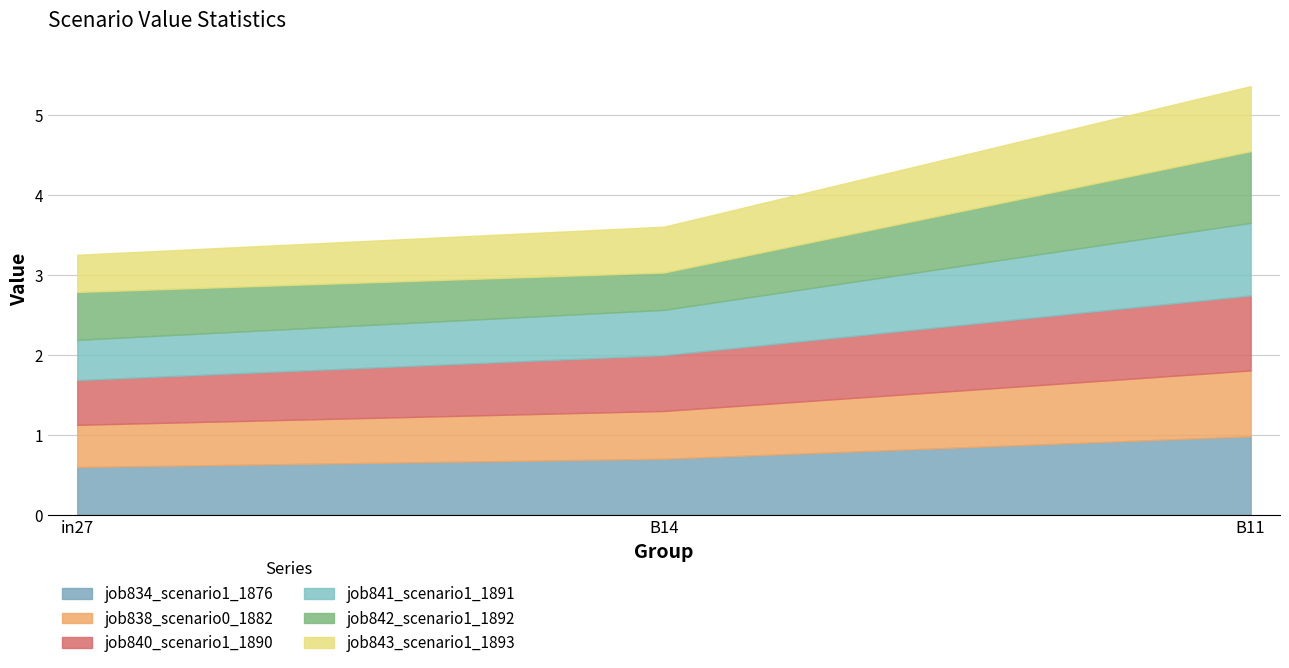

What is the maximum value for job834_scenario1_1876?

1.0